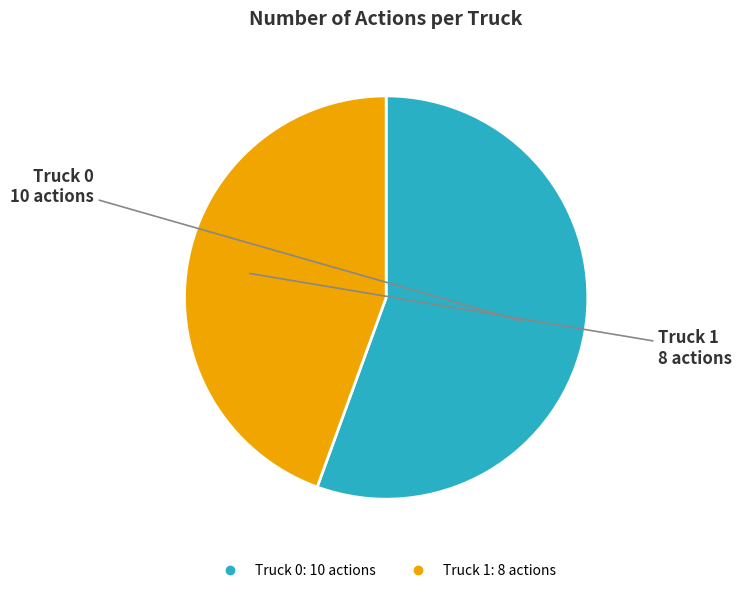

Is the sum of Truck 1 and Truck 0 greater than half?

Yes